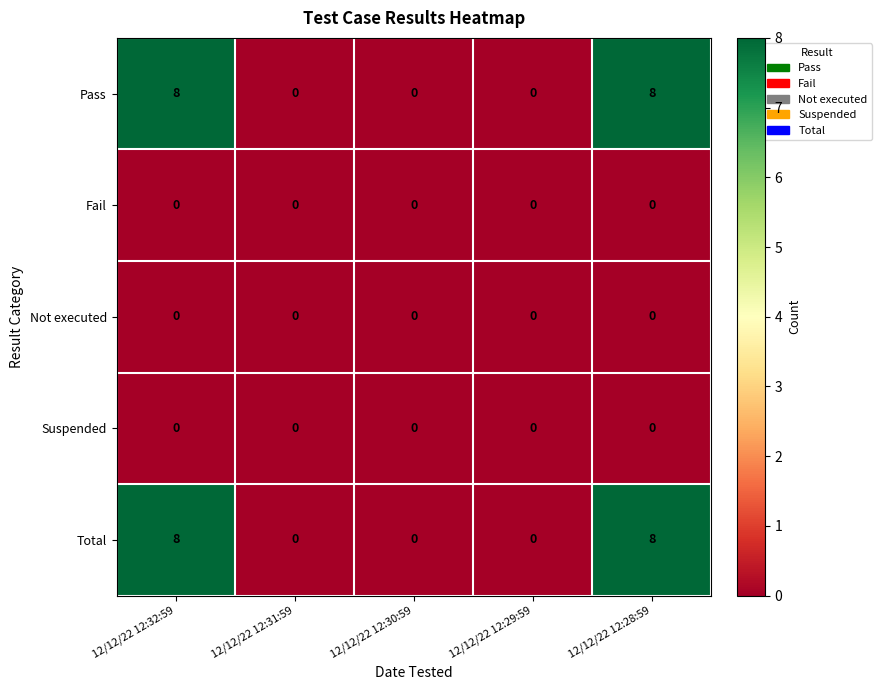

What is the maximum value shown in the chart?

8